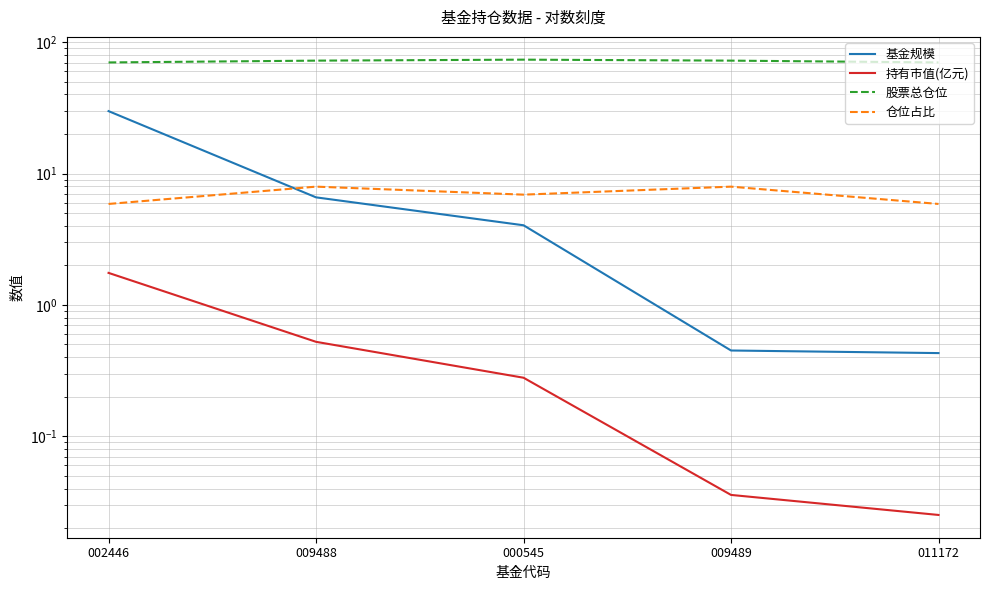

Is the value of 持有市值(亿元) at 009489 greater than the value of 基金规模 at 009489?

No